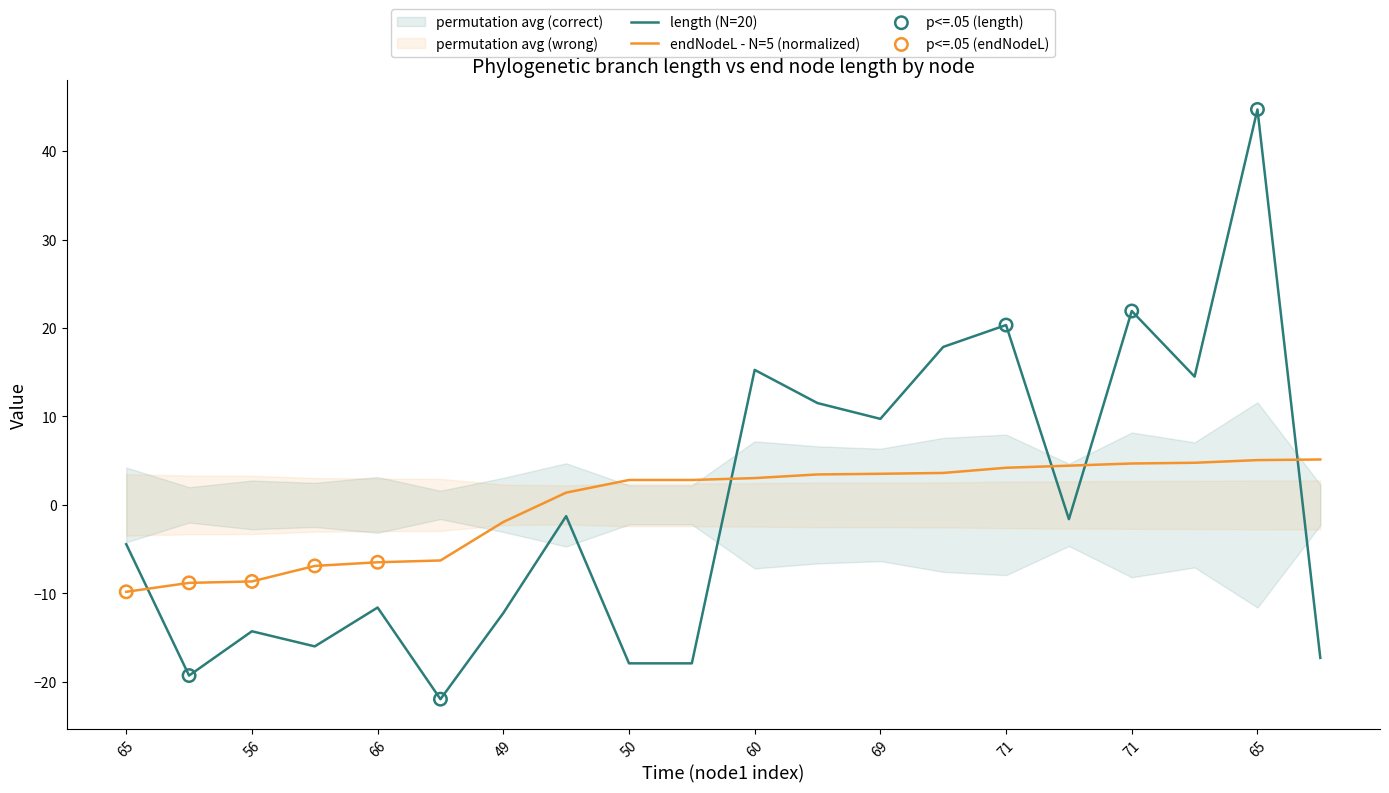

Which series has the largest total across all categories?

endNodeL